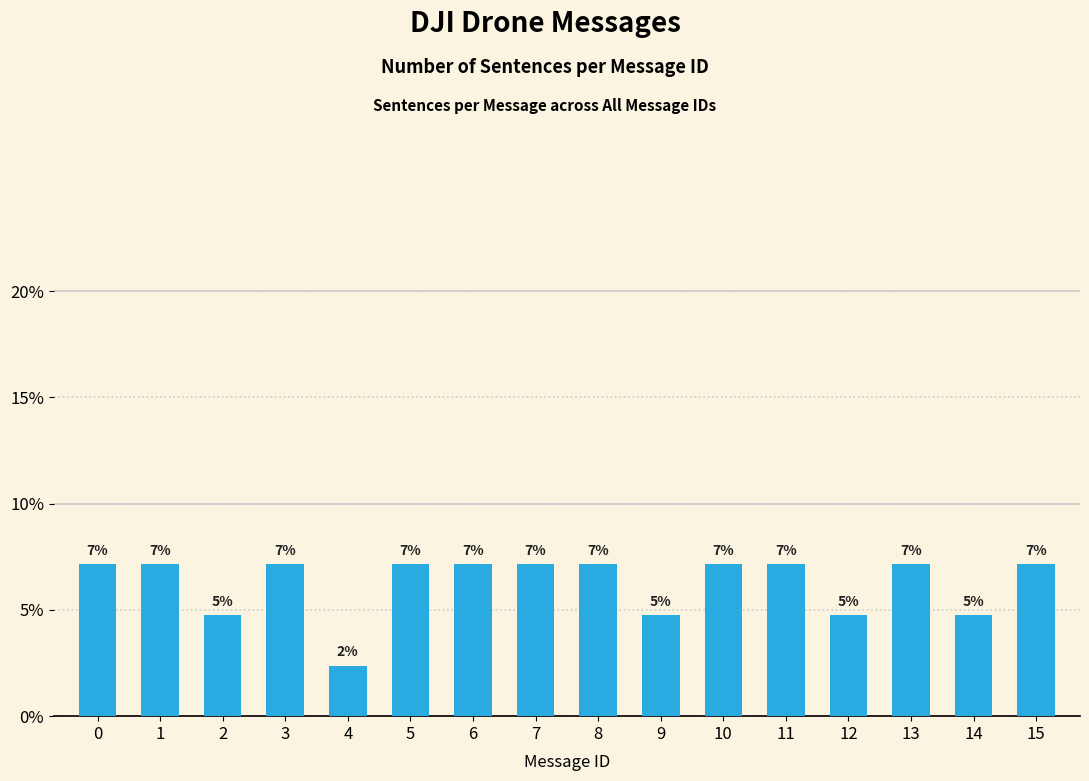

Which has a higher value, 4 or 2?

2